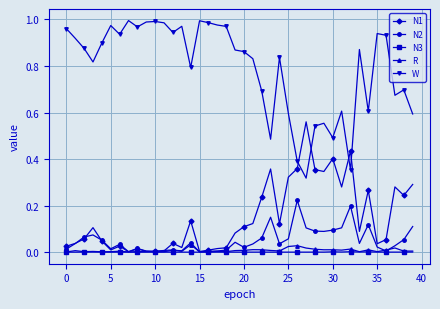

List the series in order of their peak value, highest first.

W, N1, N2, R, N3